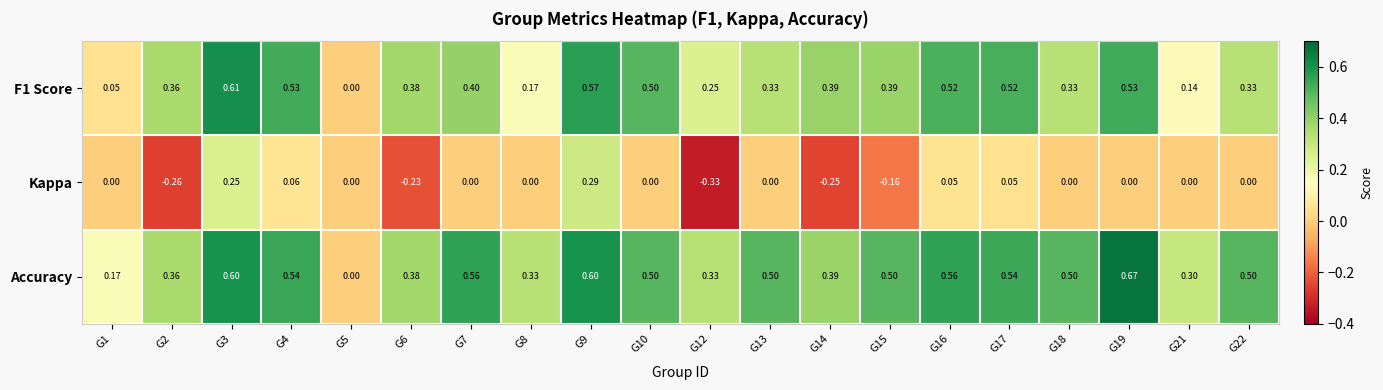

Which series has the largest total across all categories?

Accuracy